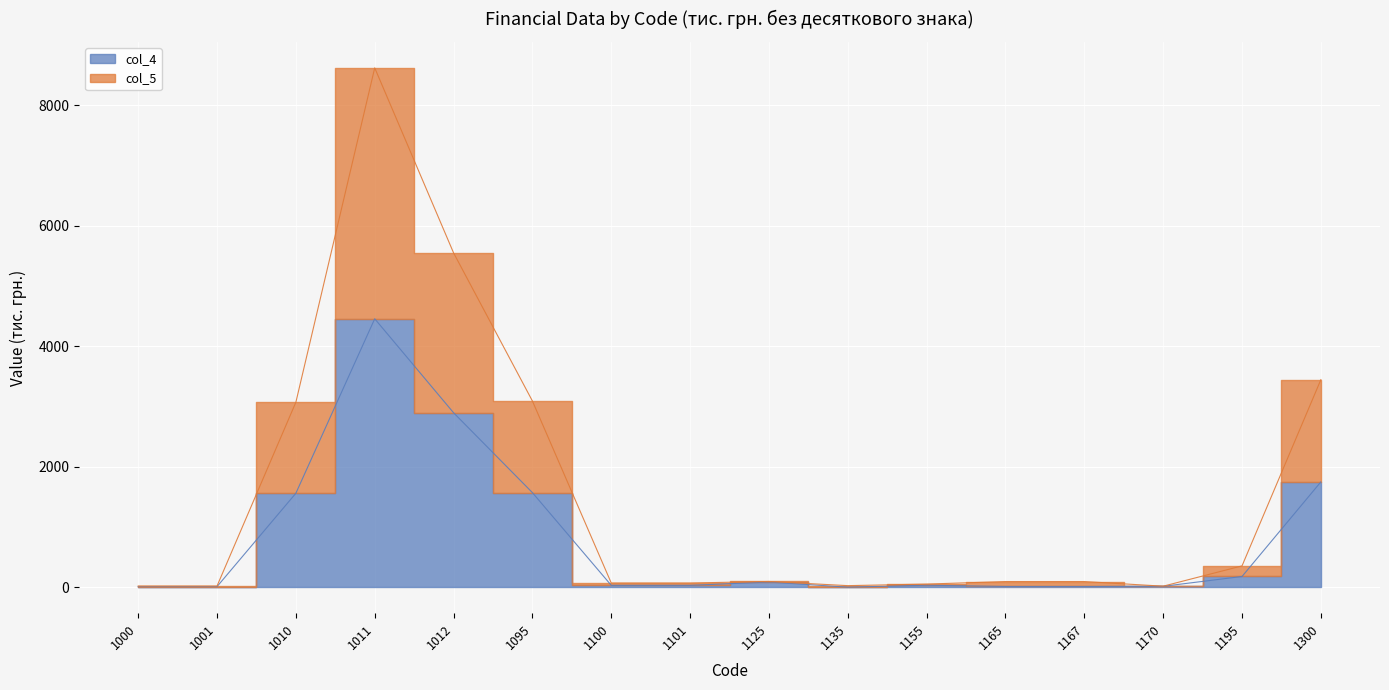

Rank the series by their maximum value, from highest to lowest.

col_5, col_4